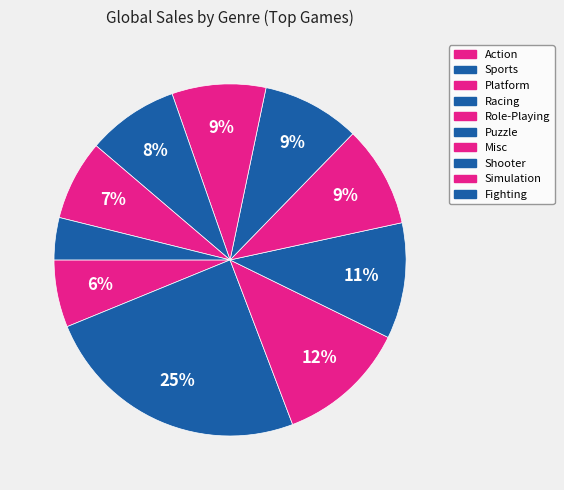

Which category has the biggest portion of the pie?

Sports